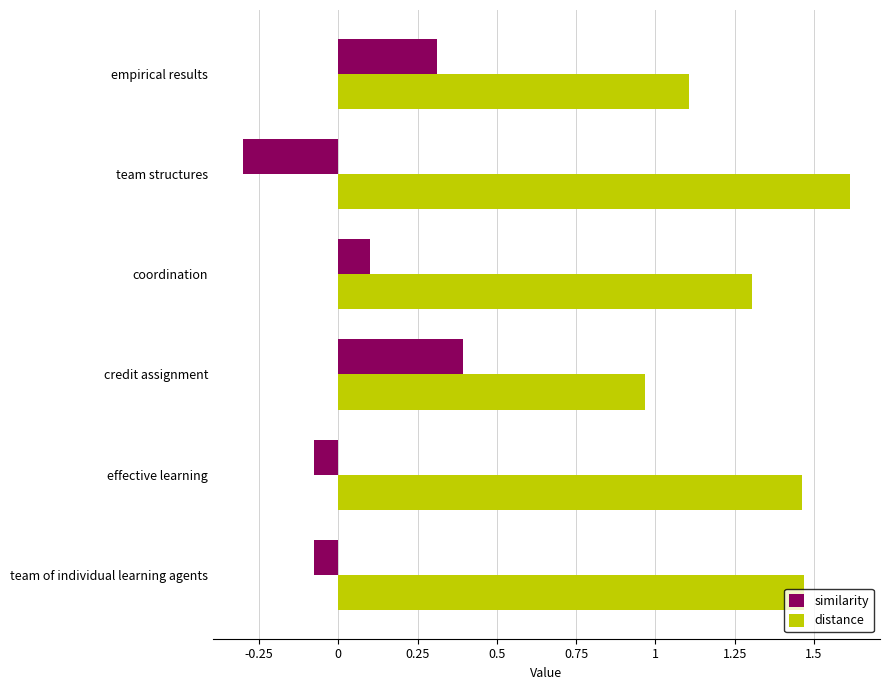

Is the value of distance at effective learning greater than the value of similarity at team structures?

Yes